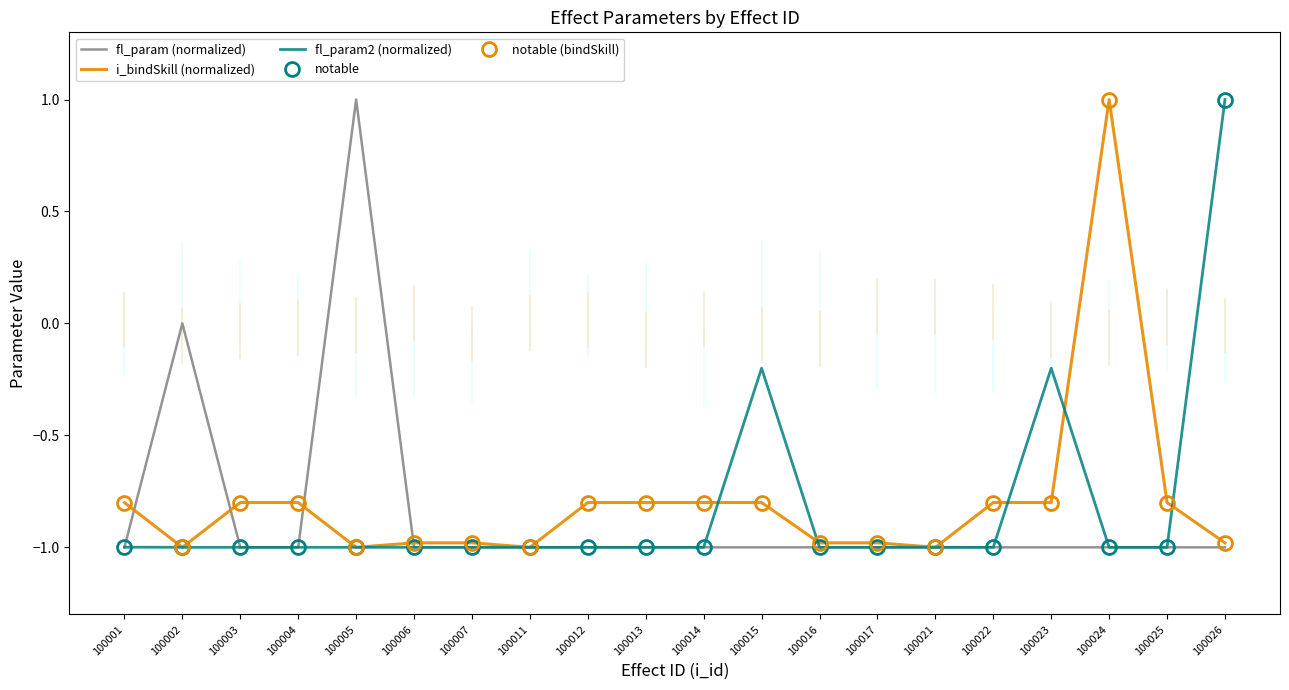

True or false: fl_param2 (normalized) and i_bindSkill (normalized) intersect in this chart.

True